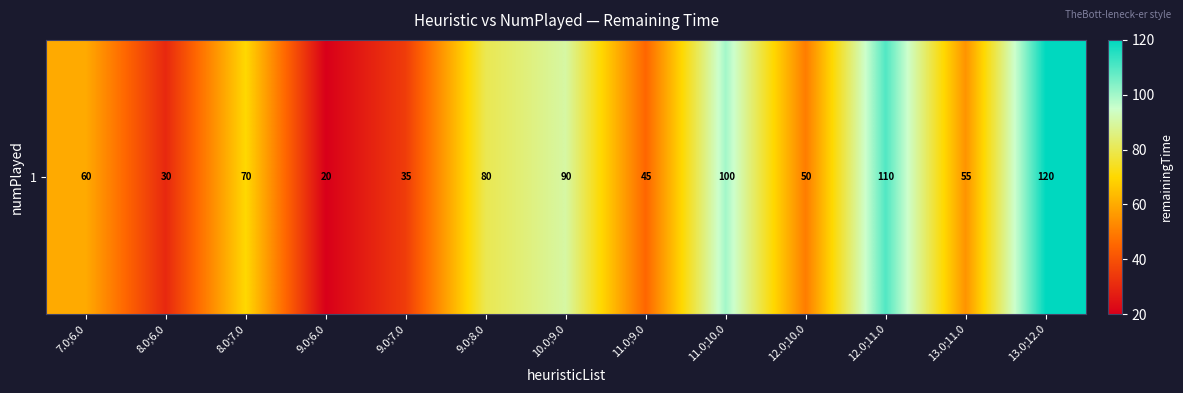

Reading left to right, transcribe all the data shown in this chart.

7.0;6.0=60	8.0;6.0=30	8.0;7.0=70	9.0;6.0=20	9.0;7.0=35	9.0;8.0=80	10.0;9.0=90	11.0;9.0=45	11.0;10.0=100	12.0;10.0=50	12.0;11.0=110	13.0;11.0=55	13.0;12.0=120